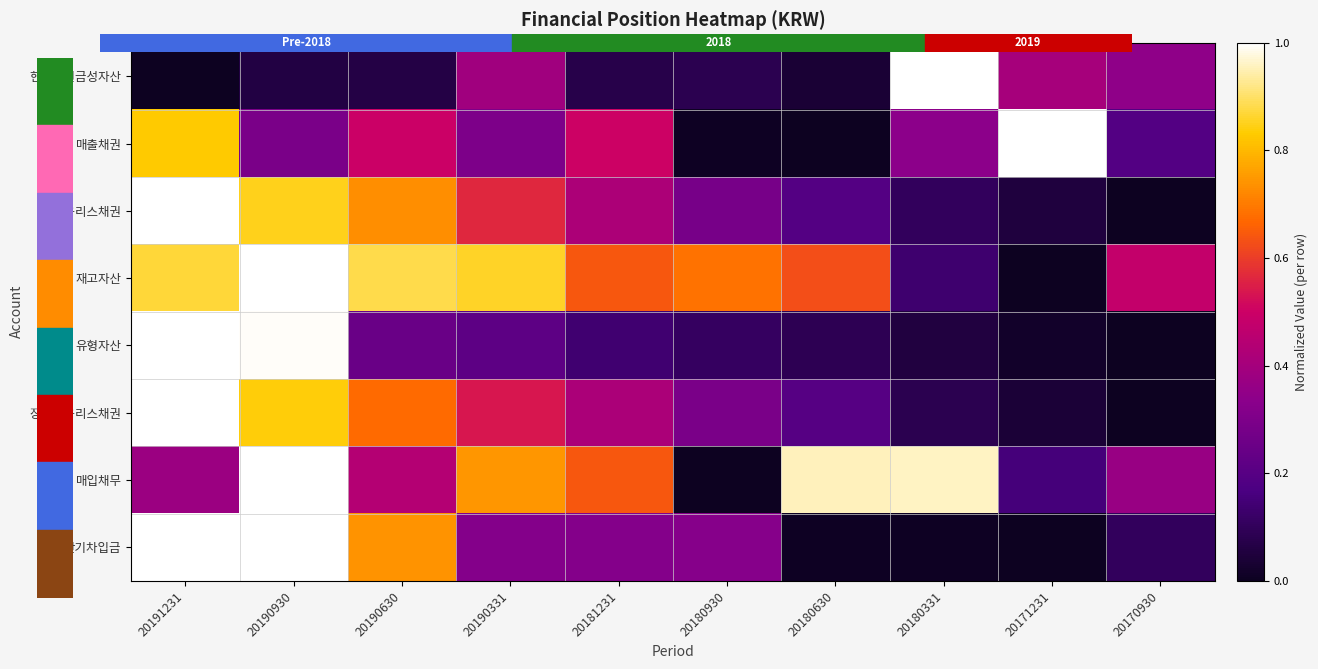

What is the average value of the 매출채권 series?

0.4